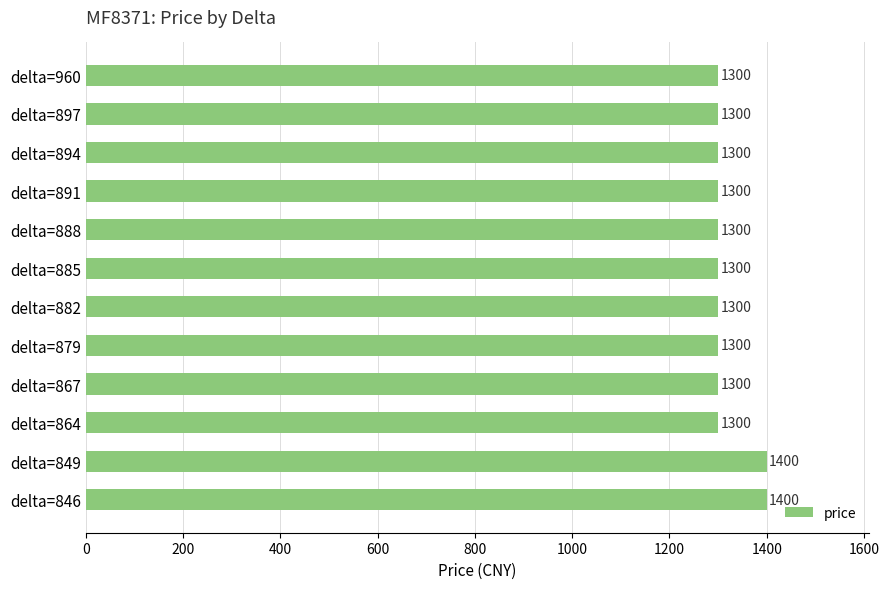

What is the difference between the maximum and minimum values?

100